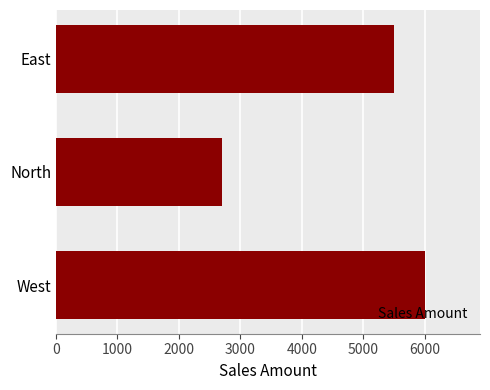

Reading top to bottom, list all the values displayed in this chart.

East=5500	North=2700	West=6000